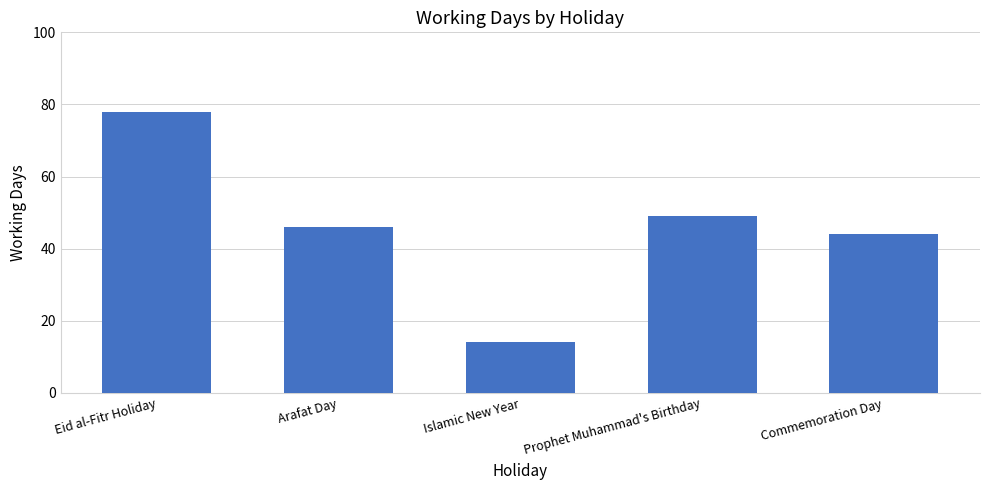

The value at Islamic New Year is 5. True or false?

False